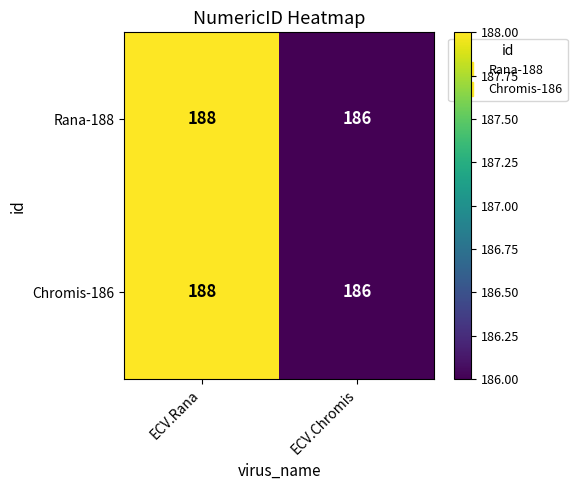

What is the average value of the Rana-188 series?

187